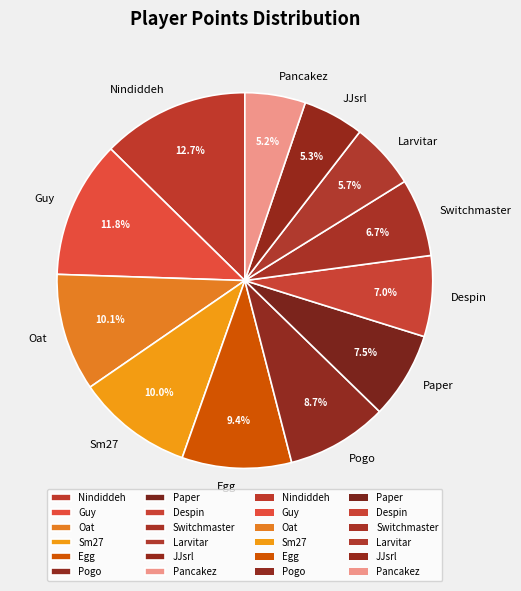

What portion of the pie excludes Egg?

90.6%